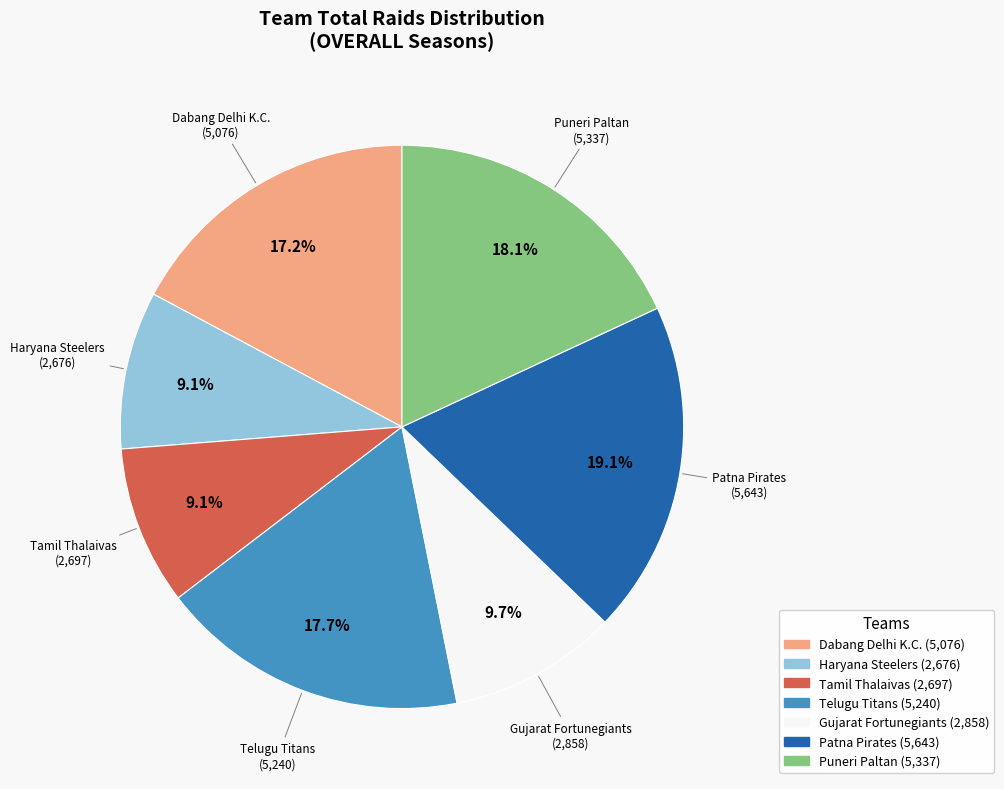

Which slice is the largest?

Patna Pirates